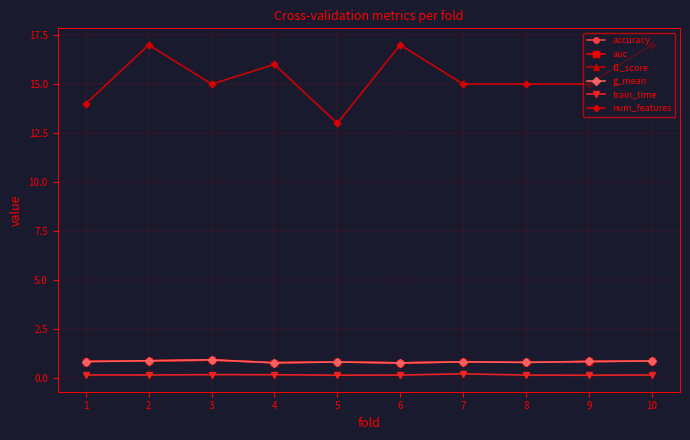

The train_time series shows 0.2 at 2. True or false?

True